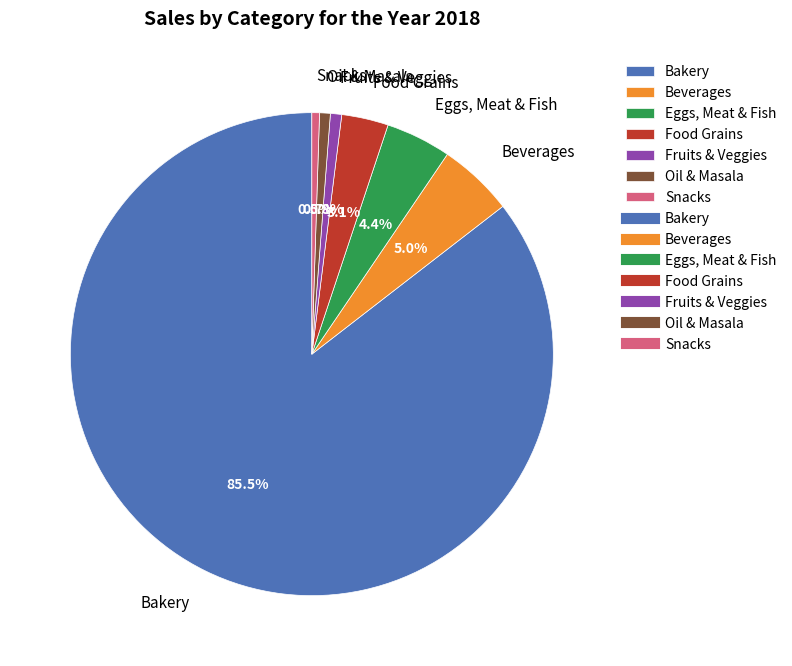

Combined, what portion of the pie is Snacks and Fruits & Veggies?

1.3%